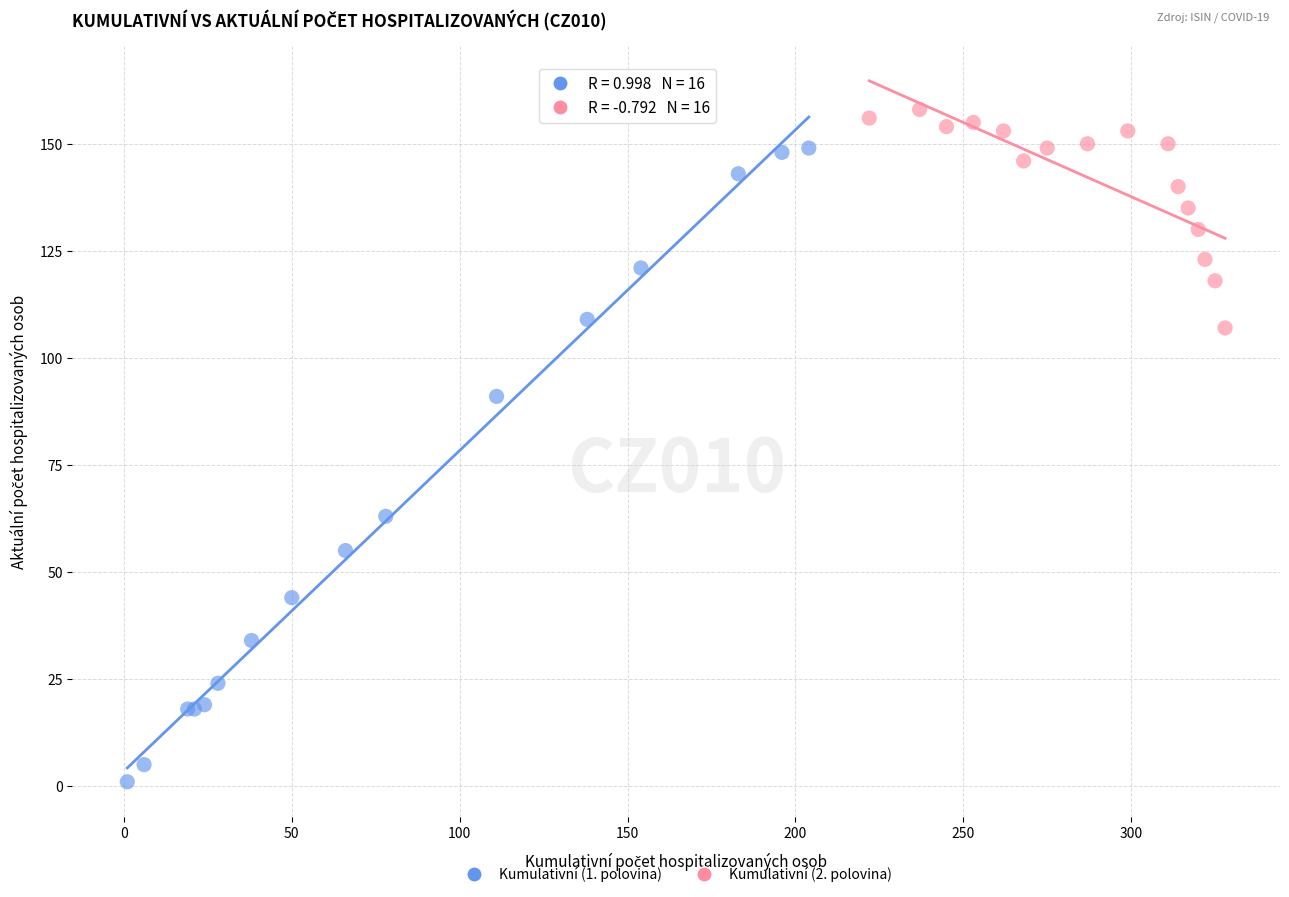

Which series contains the highest Y value?

Kumulativní (2. polovina)